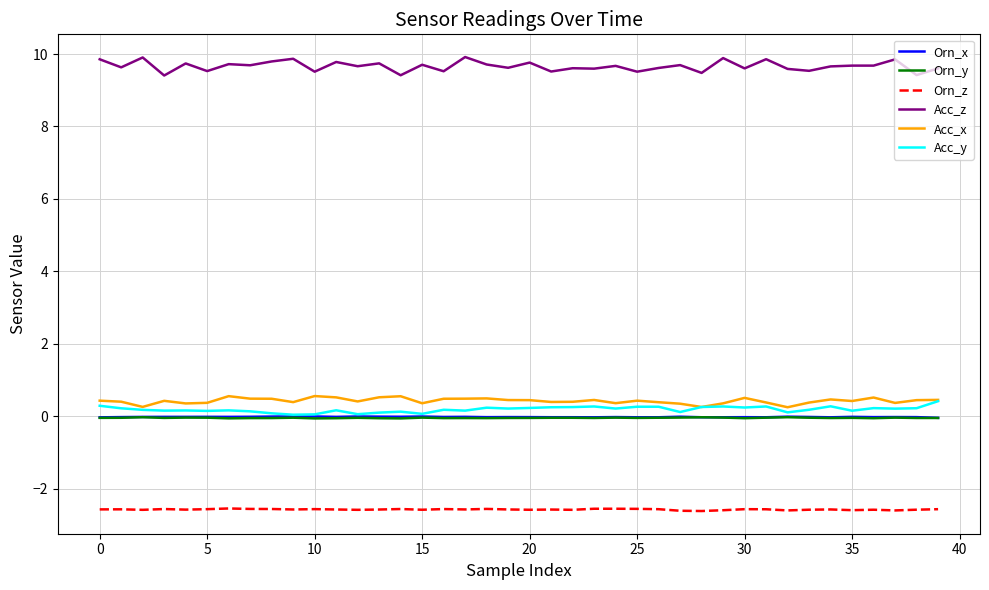

Which series has the largest range (max minus min)?

Acc_z